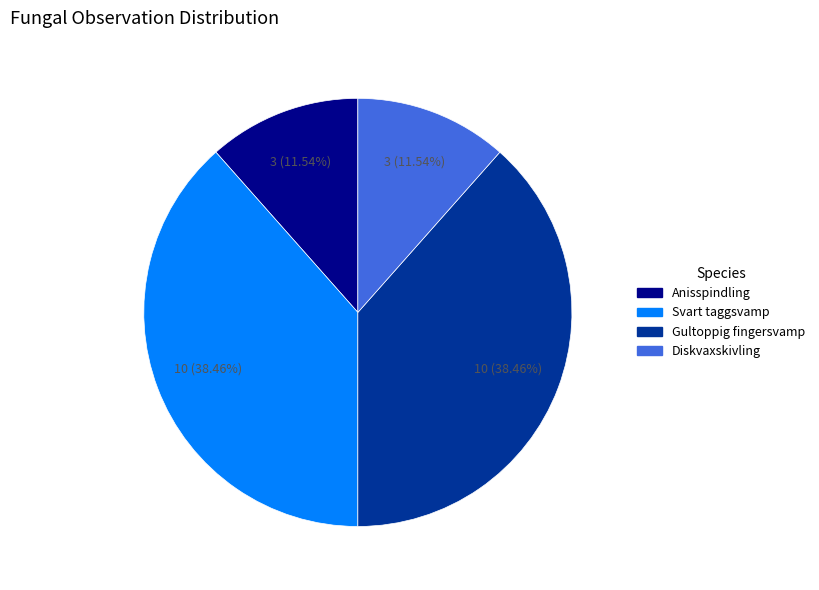

What percentage is the Anisspindling slice, to the nearest percent?

12%